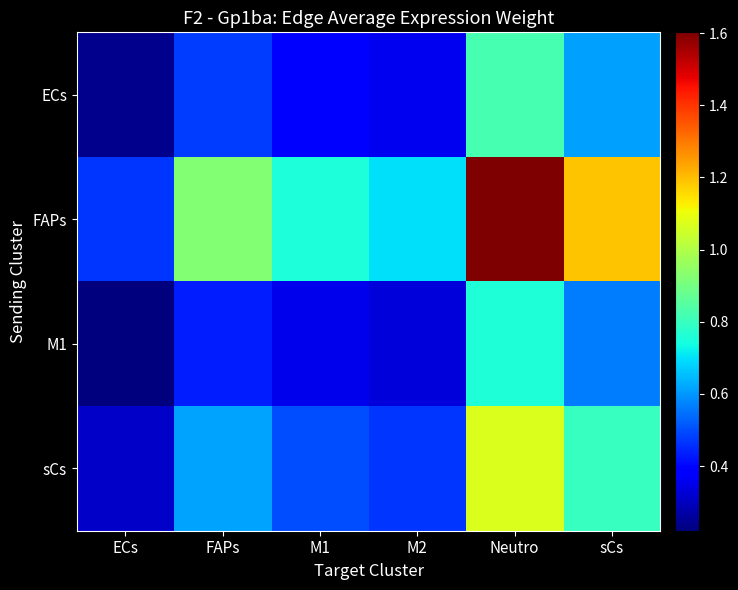

Reading left to right, transcribe all the data shown in this chart.

ECs: ECs=0.2	FAPs=0.5	M1=0.4	M2=0.4	Neutro=0.8	sCs=0.6
FAPs: ECs=0.5	FAPs=0.9	M1=0.8	M2=0.7	Neutro=1.6	sCs=1.2
M1: ECs=0.2	FAPs=0.4	M1=0.4	M2=0.3	Neutro=0.8	sCs=0.6
sCs: ECs=0.3	FAPs=0.6	M1=0.5	M2=0.5	Neutro=1.1	sCs=0.8